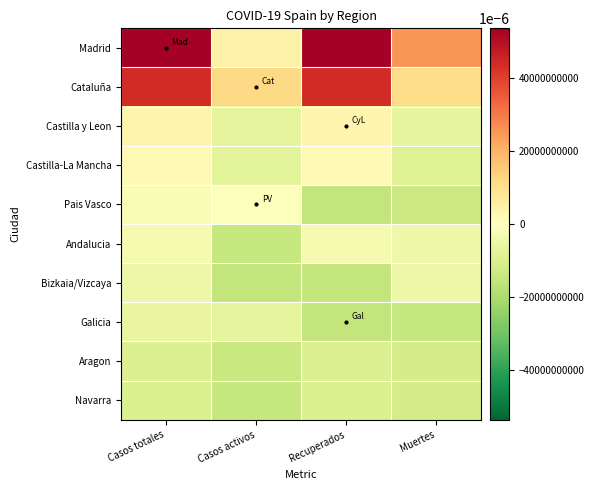

What is the smallest value displayed?

-15227.7